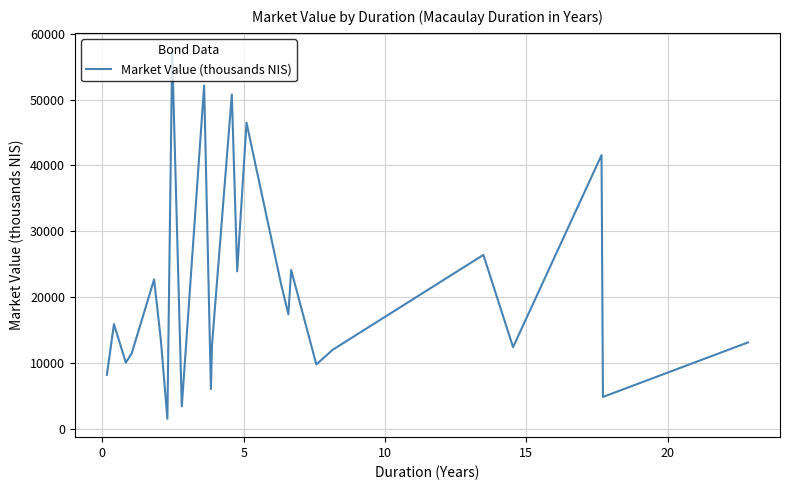

What is the minimum value shown in the chart?

1545.3